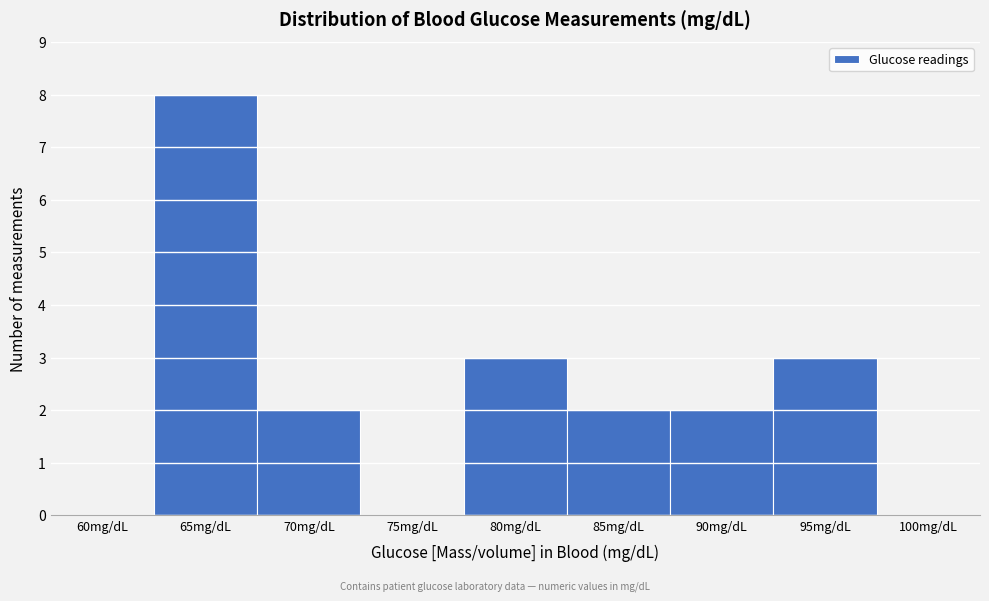

Reading right to left, extract all data points from this chart.

100mg/dL=0	95mg/dL=3	90mg/dL=2	85mg/dL=2	80mg/dL=3	75mg/dL=0	70mg/dL=2	65mg/dL=8	60mg/dL=0